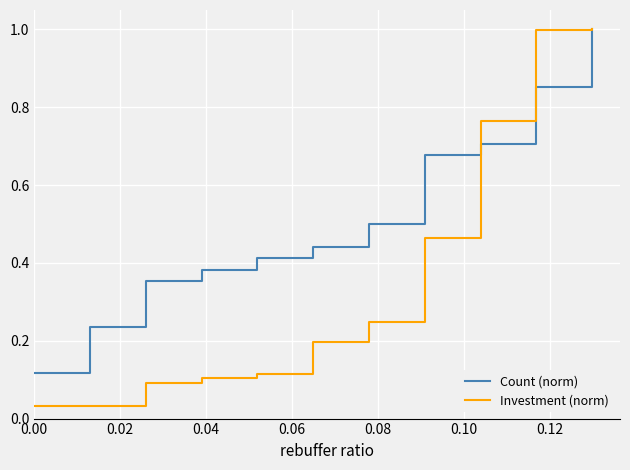

Which series has the largest range (max minus min)?

Investment (norm)